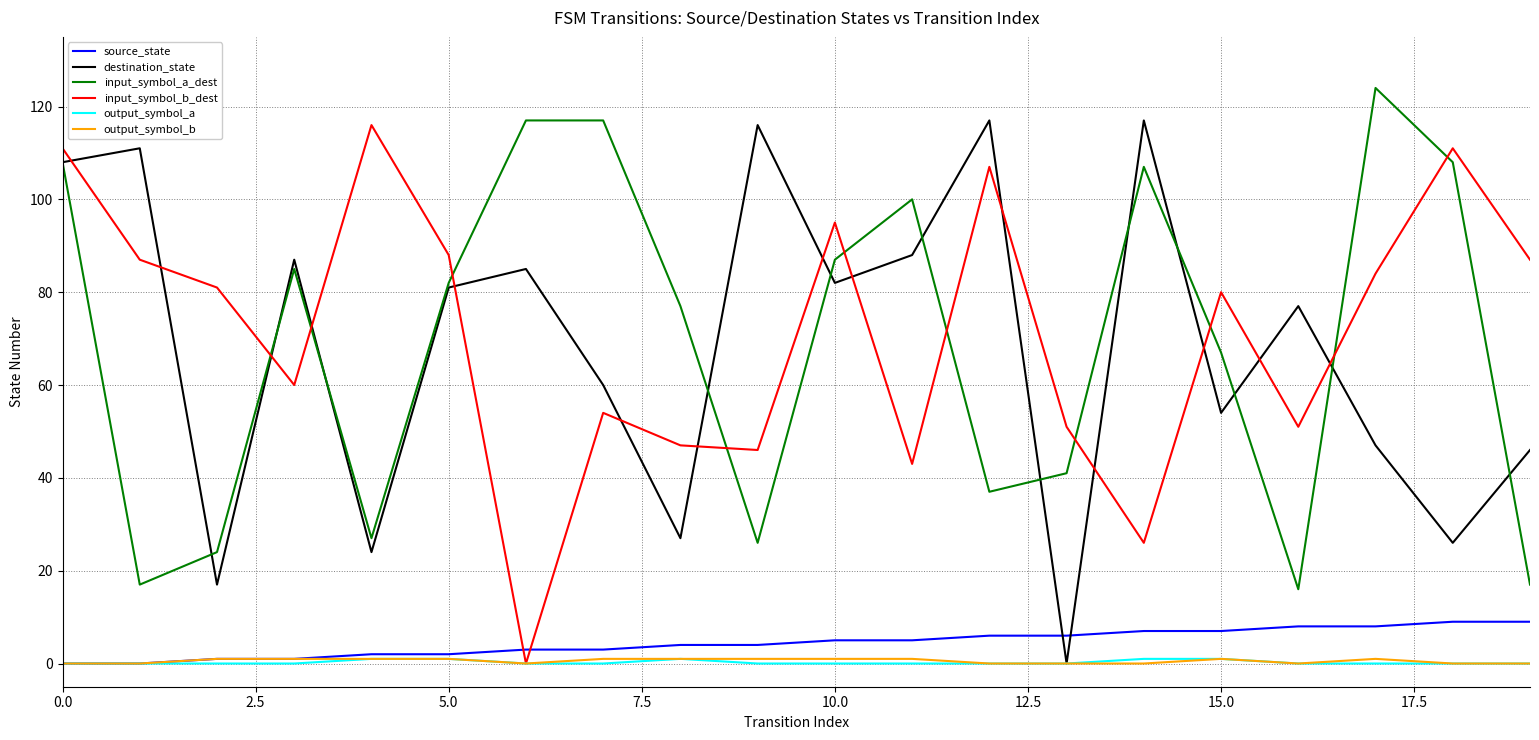

What are all the series names shown in the legend?

source_state, destination_state, input_symbol_a_dest, input_symbol_b_dest, output_symbol_a, output_symbol_b